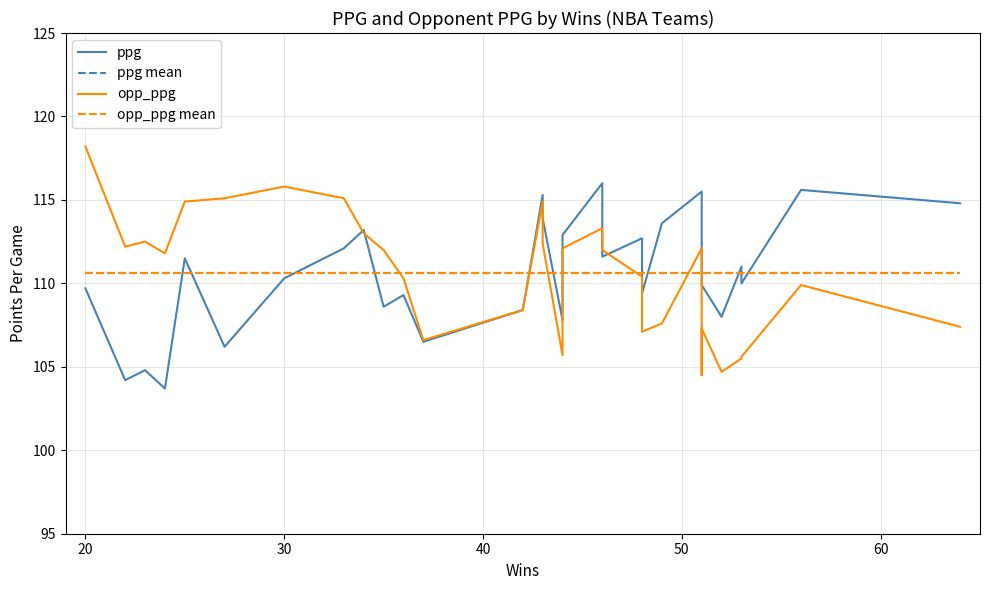

True or false: opp_ppg has more than 0 interior local peaks.

True